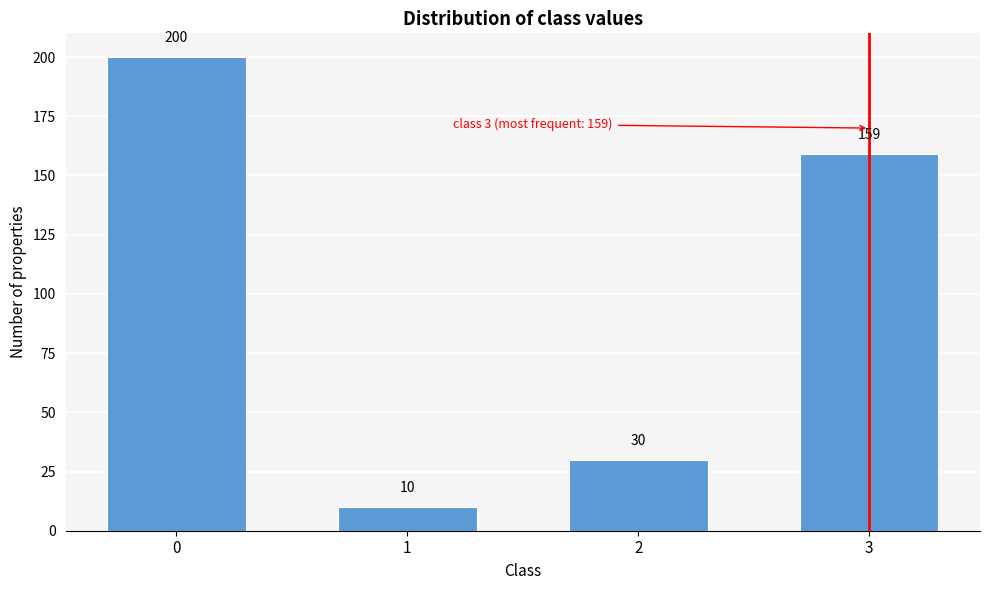

Reading left to right, extract all data points from this chart.

200	10	30	159